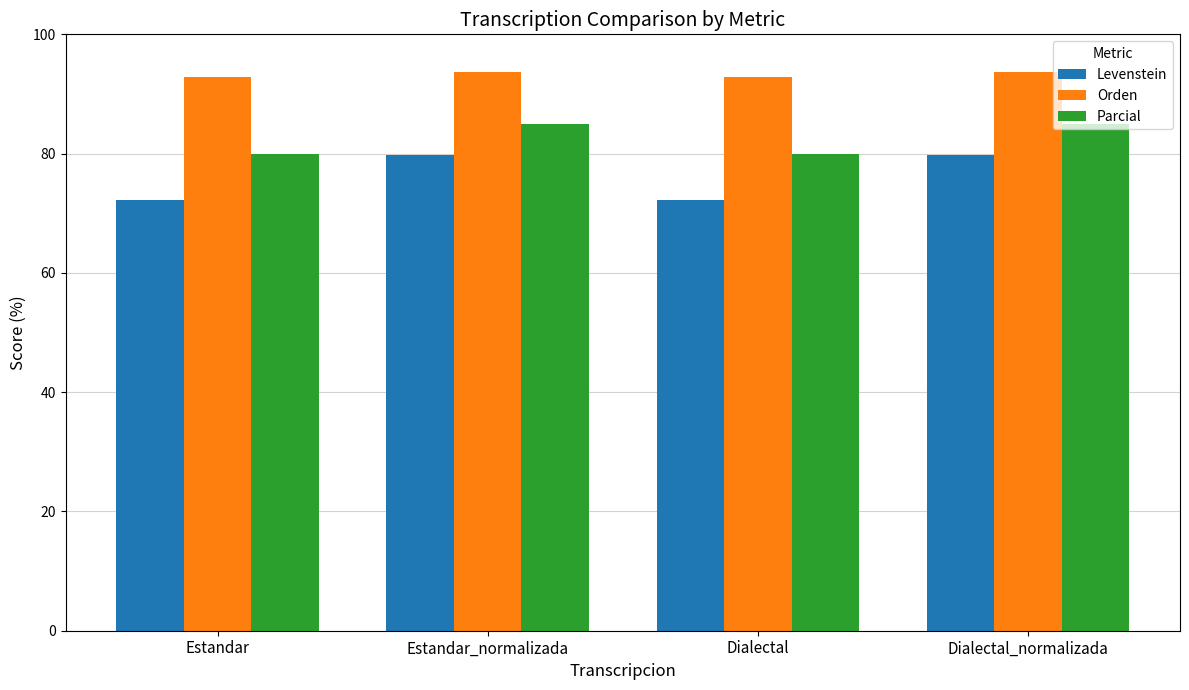

Are the bars grouped side by side (vs. stacked)?

Yes